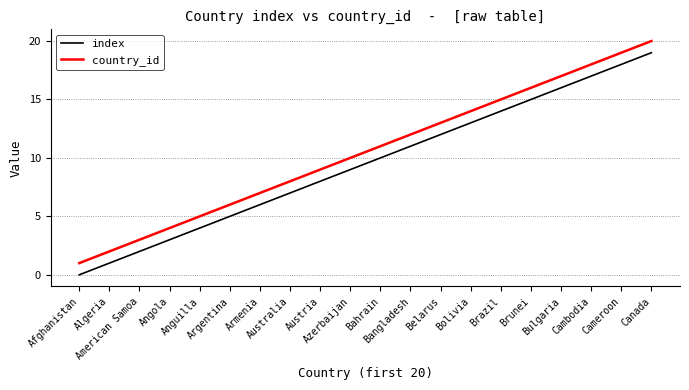

True or false: index and country_id cross at least once.

False